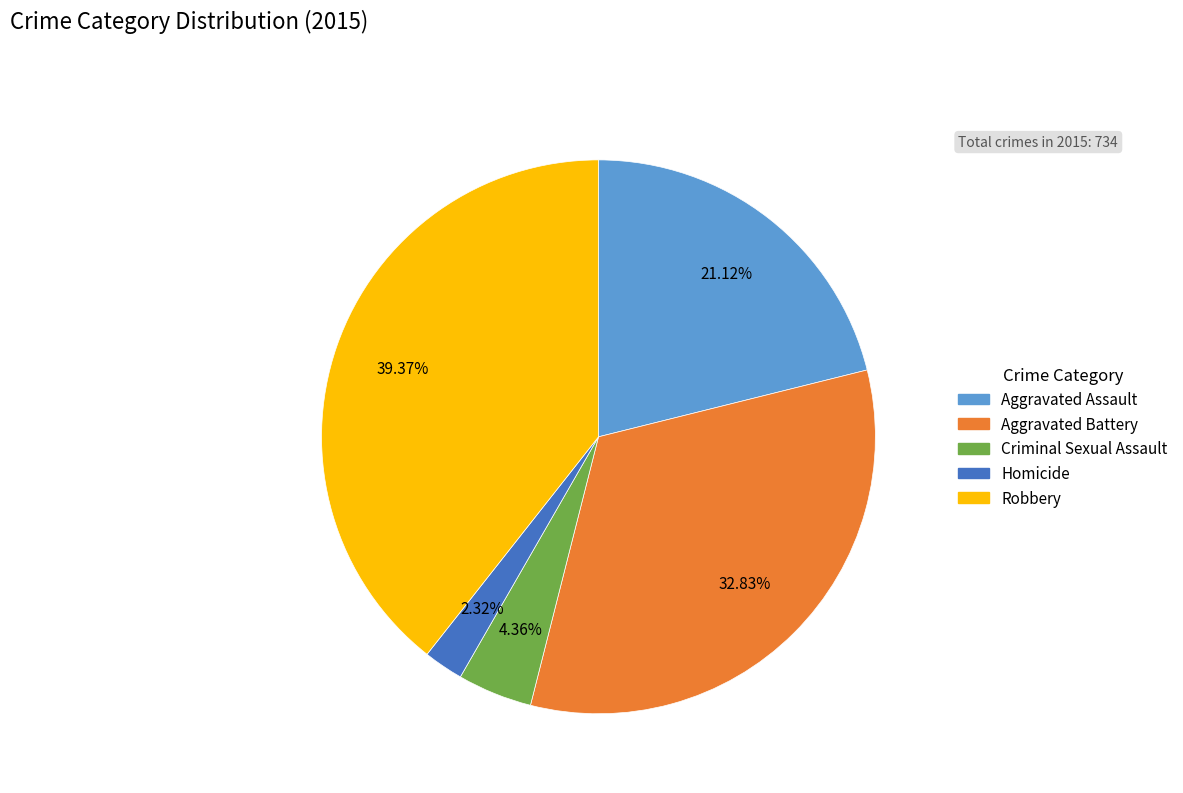

Rank the categories by value from lowest to highest.

Homicide, Criminal Sexual Assault, Aggravated Assault, Aggravated Battery, Robbery